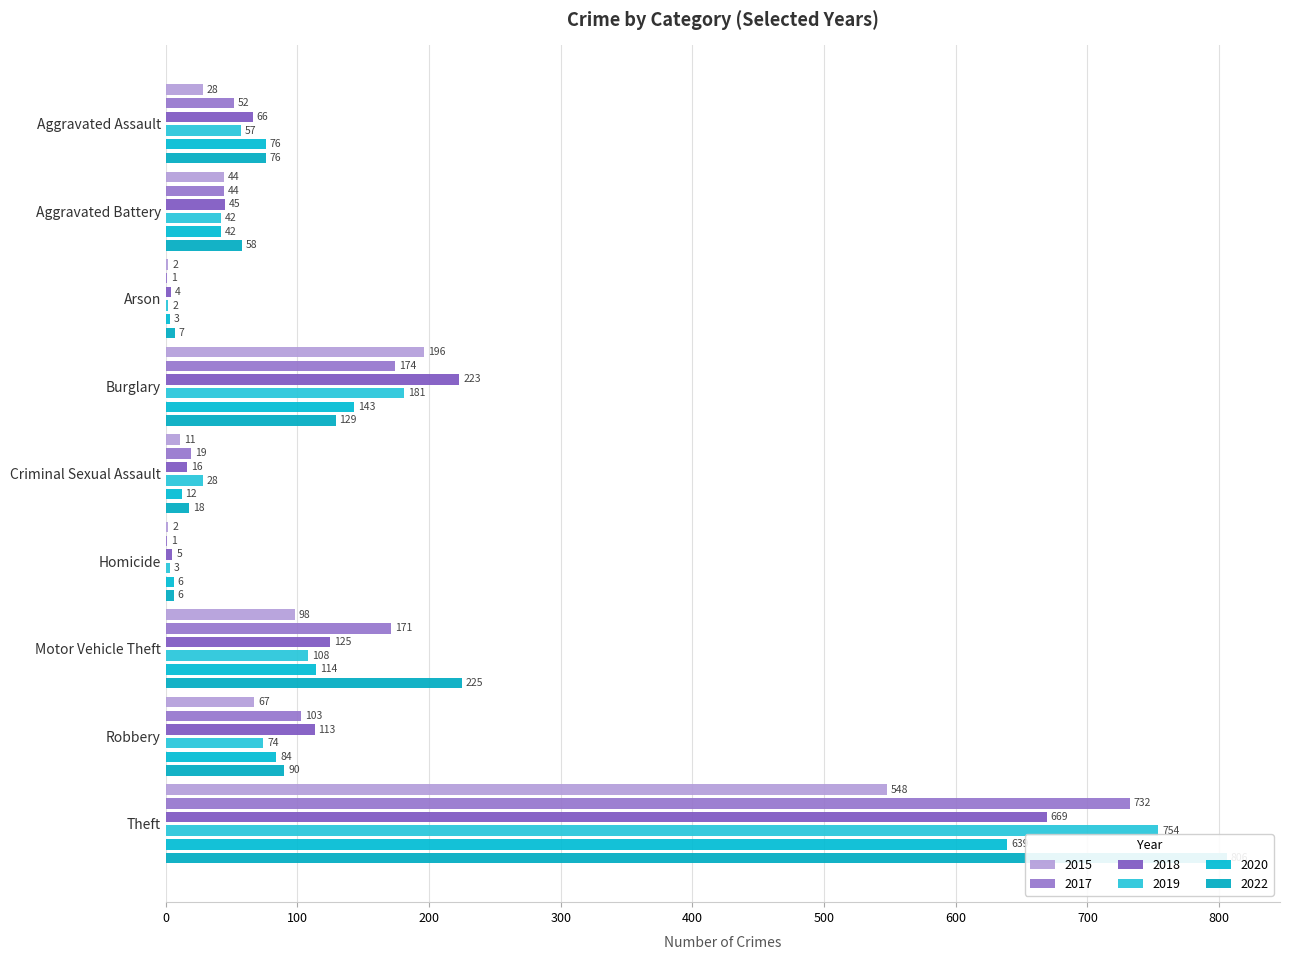

The 2018 series shows 669 at Theft. True or false?

True